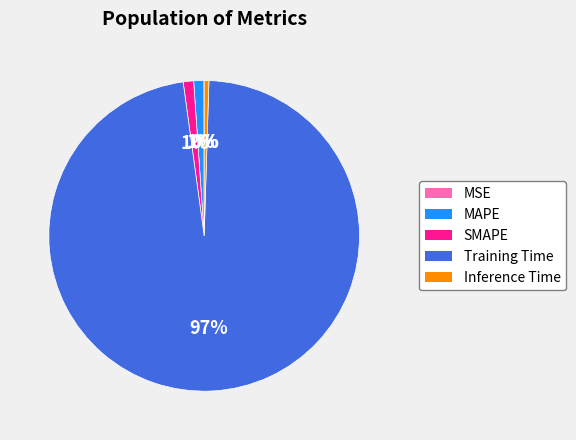

To the nearest percent, what is the difference between the Inference Time and SMAPE slice percentages?

1%